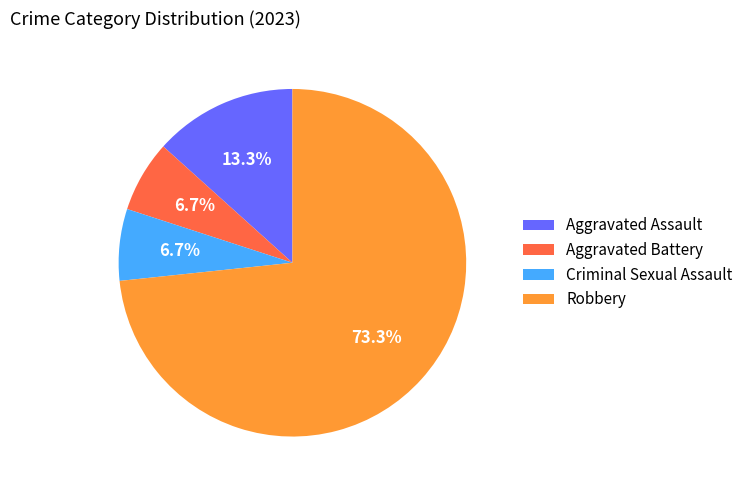

Between Aggravated Assault and Robbery, which is larger?

Robbery